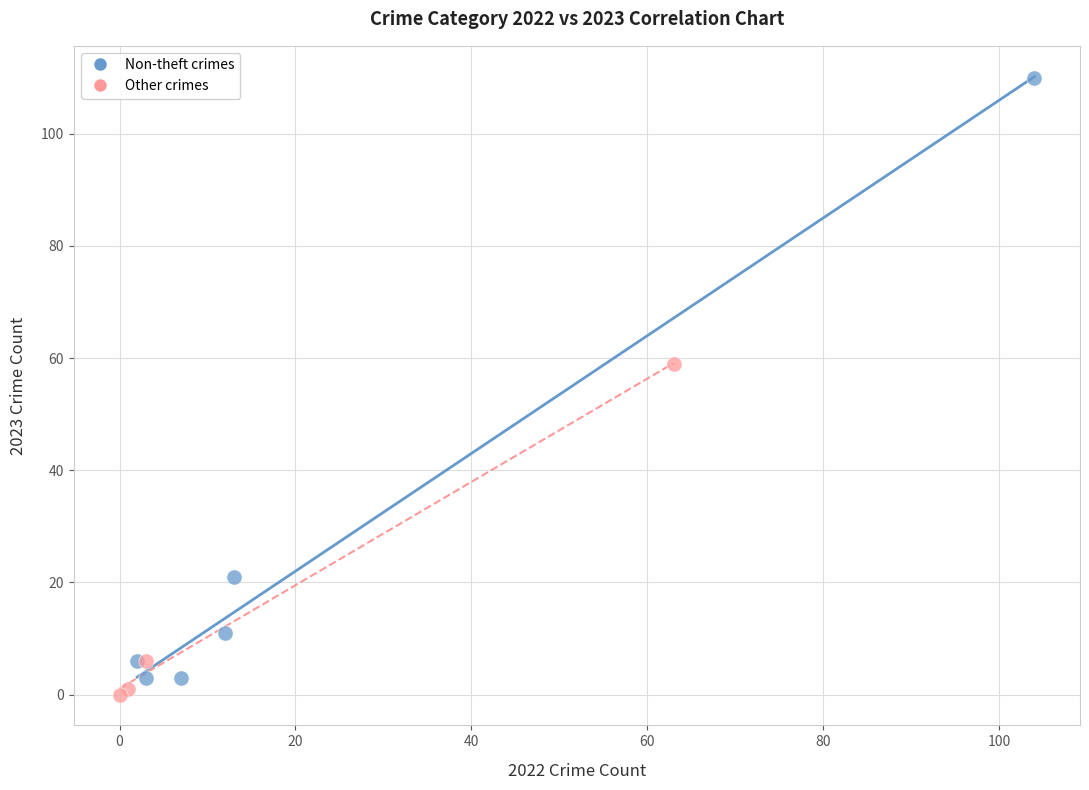

Which series has the largest Y range (max minus min)?

Non-theft crimes